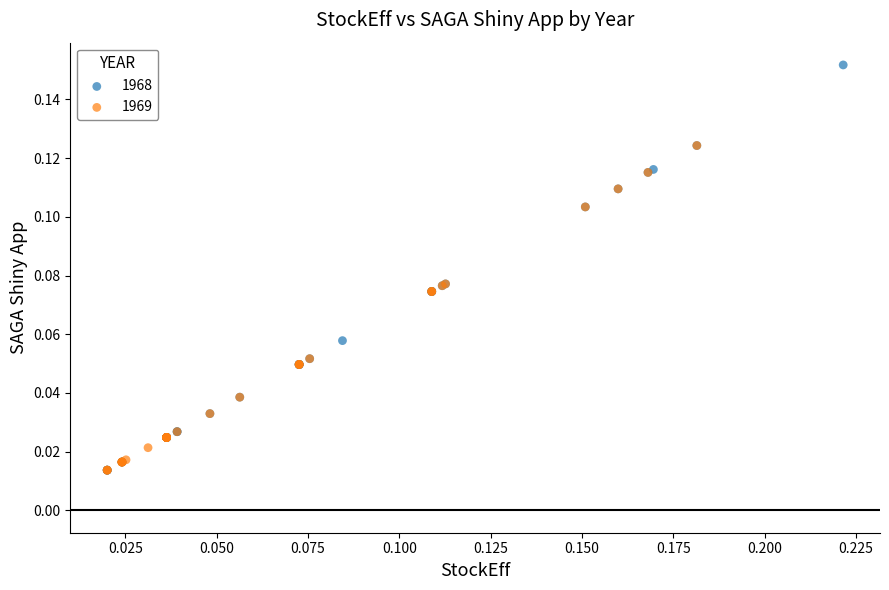

Which series reaches the maximum Y coordinate?

1968